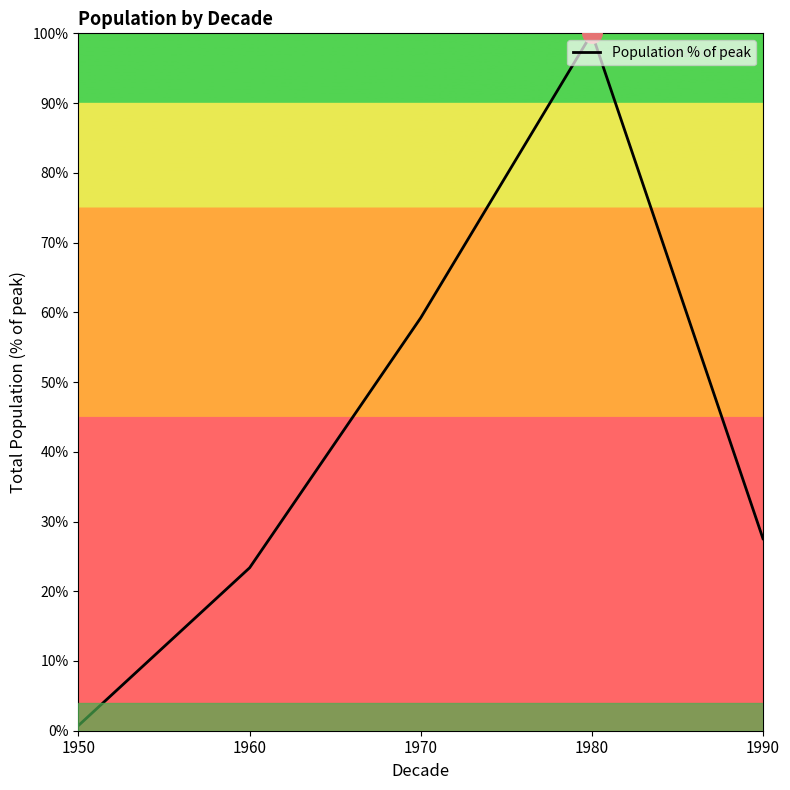

True or false: the data has more than 0 interior local peaks.

True